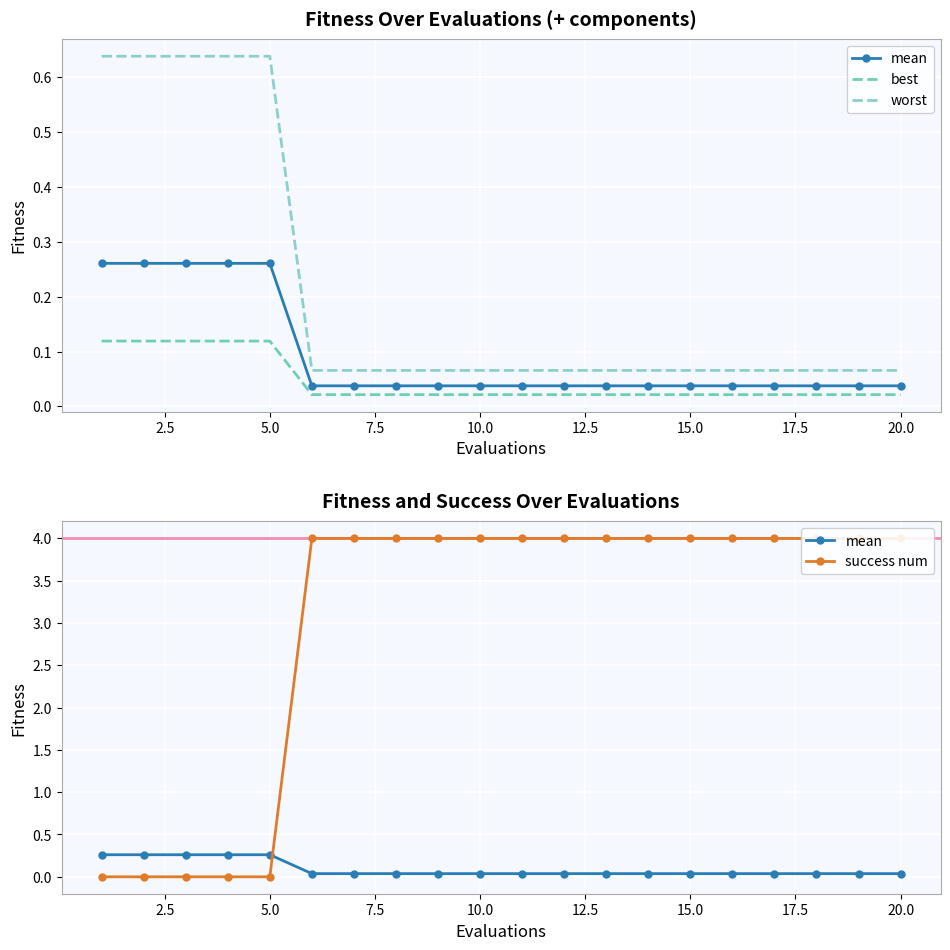

At which label is mean closest to 0?

12.5